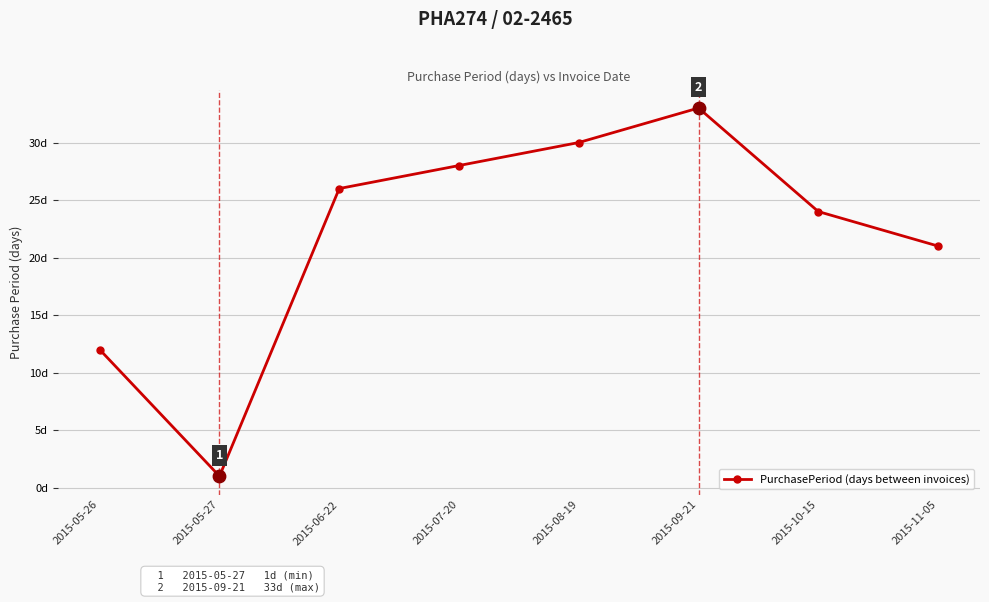

What is the ratio of the value at 2015-07-20 to the value at 2015-08-19?

0.9